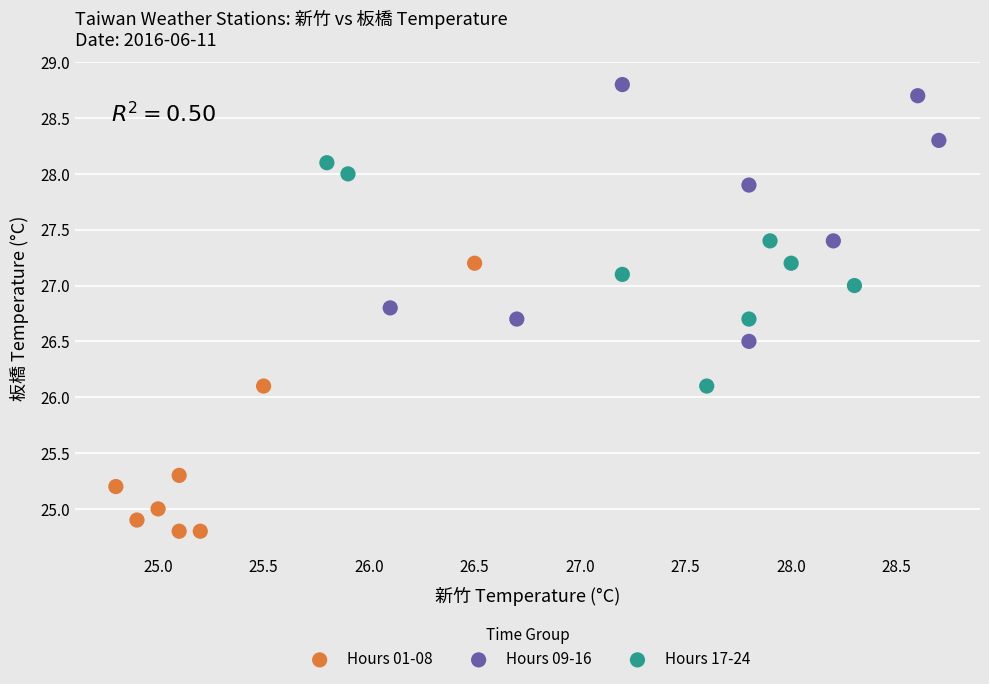

Which series reaches the minimum Y coordinate?

Hours 01-08